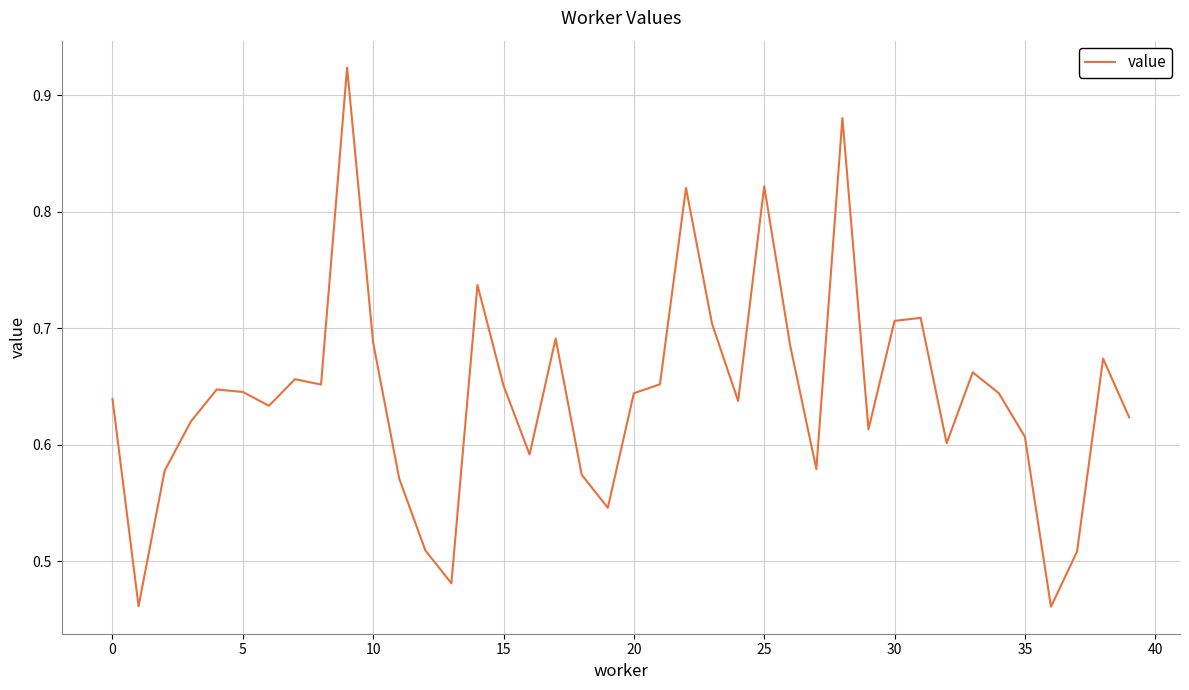

What is the difference between the maximum and second lowest values?

0.5